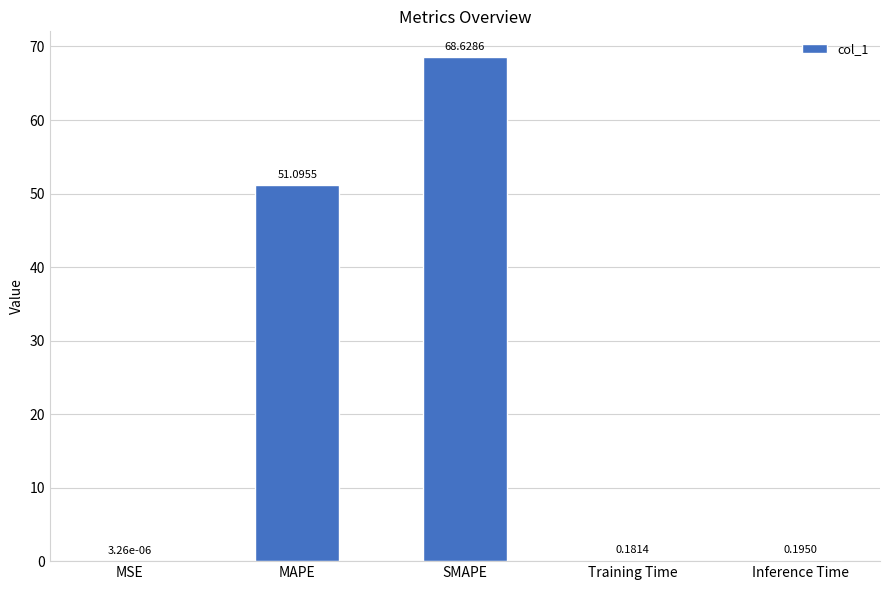

What is the change in value from SMAPE to Inference Time?

-68.4